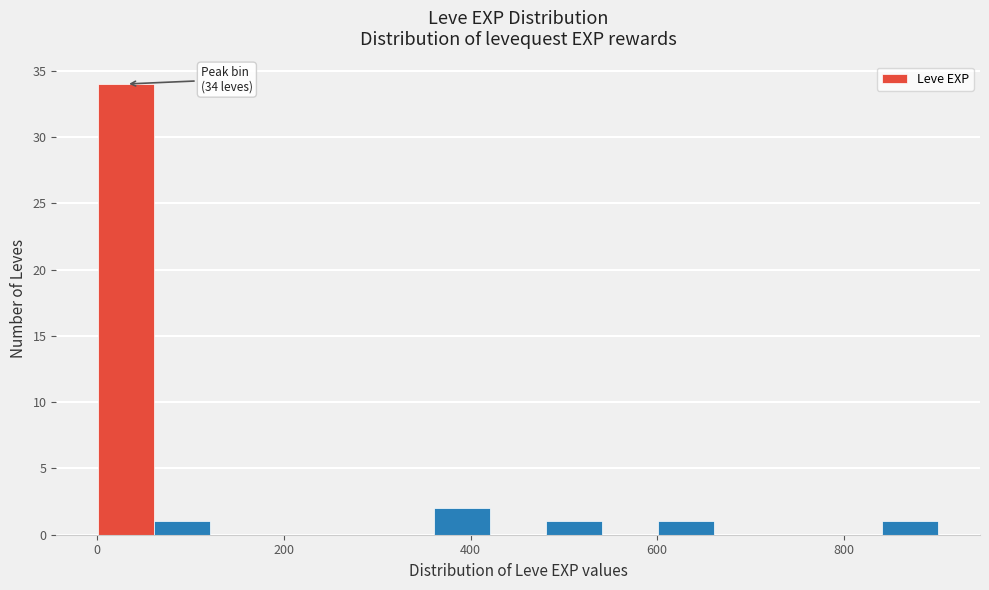

Around what value on the x-axis is the tallest bar? Give the approximate position of its centre, as read against the axis.

40